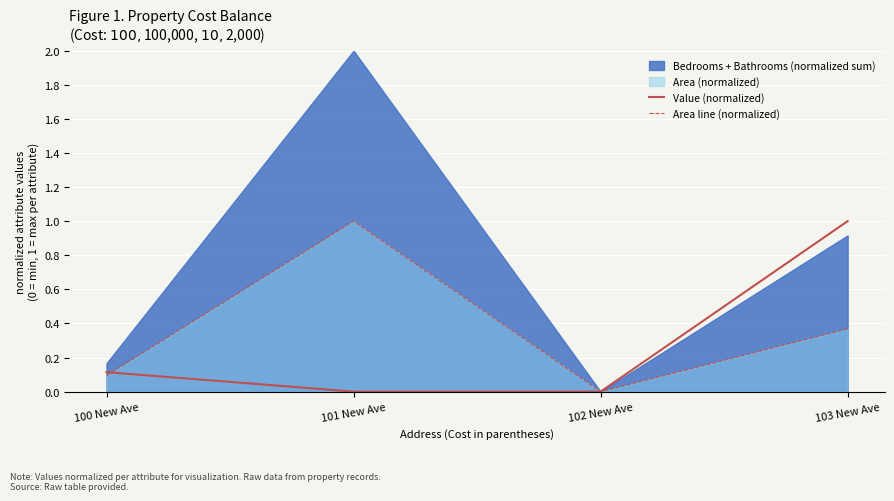

List the labels in order of Area line (normalized) value, smallest first.

102 New Ave, 100 New Ave, 103 New Ave, 101 New Ave